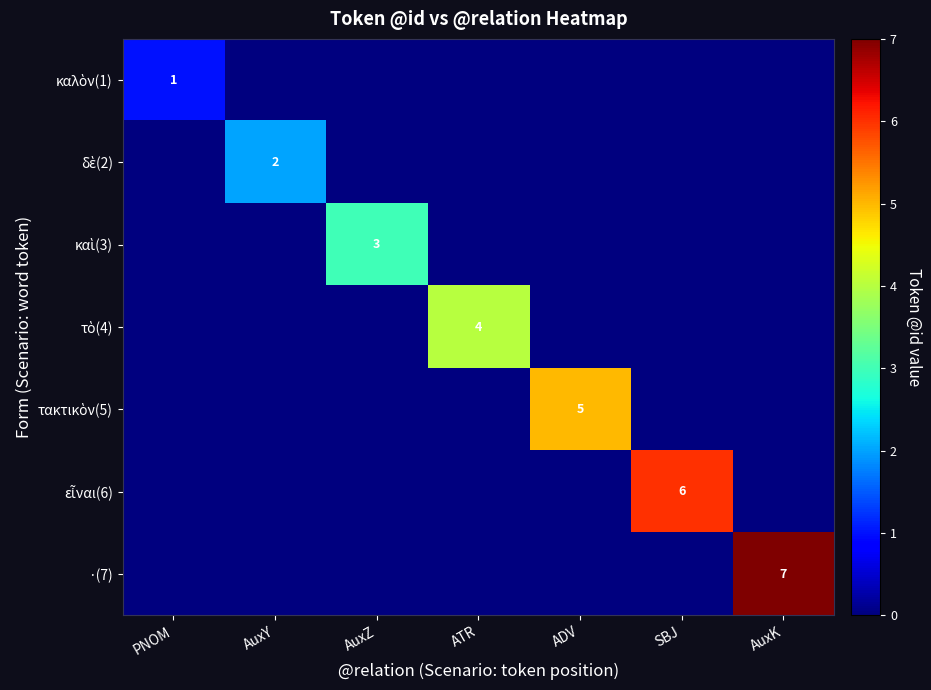

List the series in order of their overall mean, highest first.

·(7), εἶναι(6), τακτικὸν(5), τὸ(4), καὶ(3), δὲ(2), καλὸν(1)